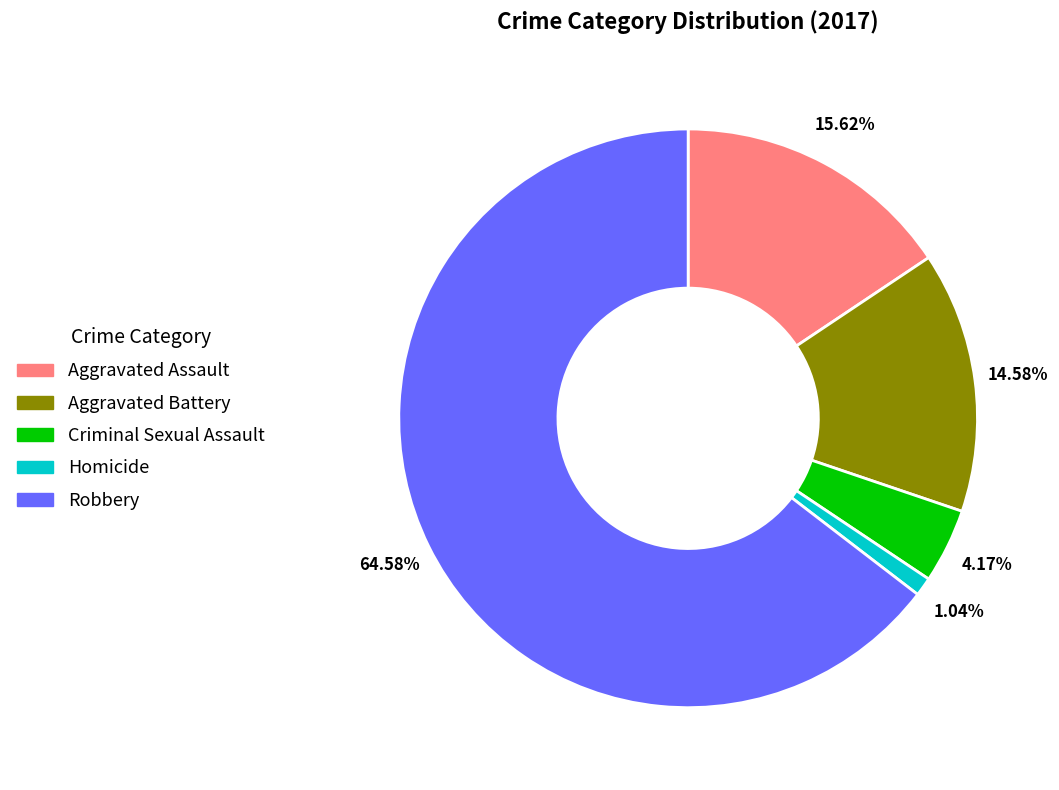

Approximately how many times larger is the value at Homicide compared to Aggravated Assault?

0.1